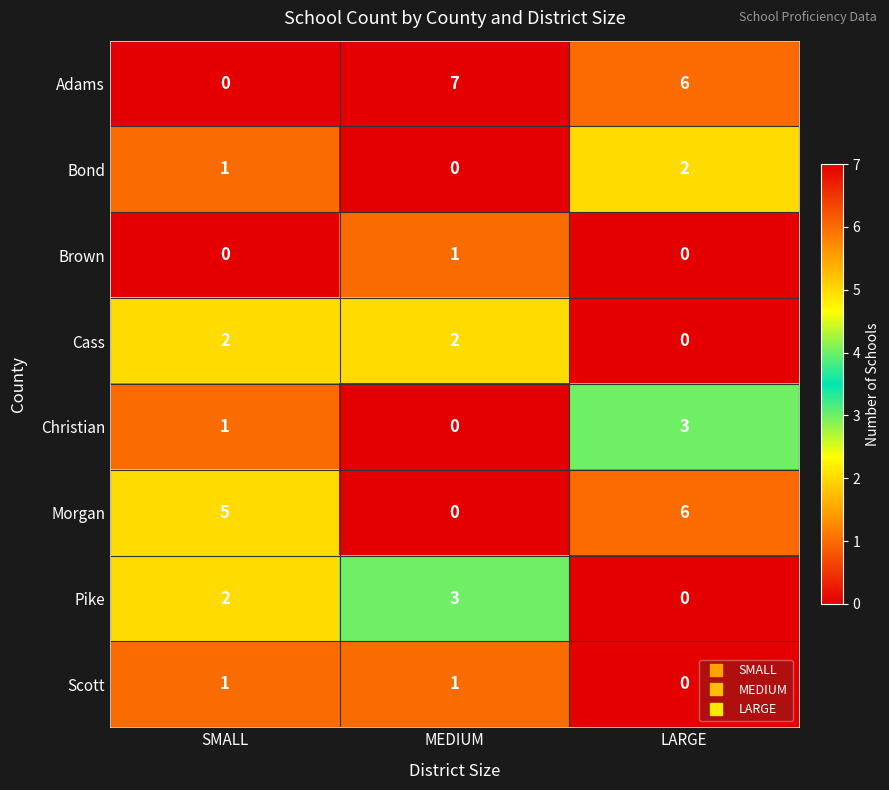

Is it true that Bond equals 0 at SMALL?

False